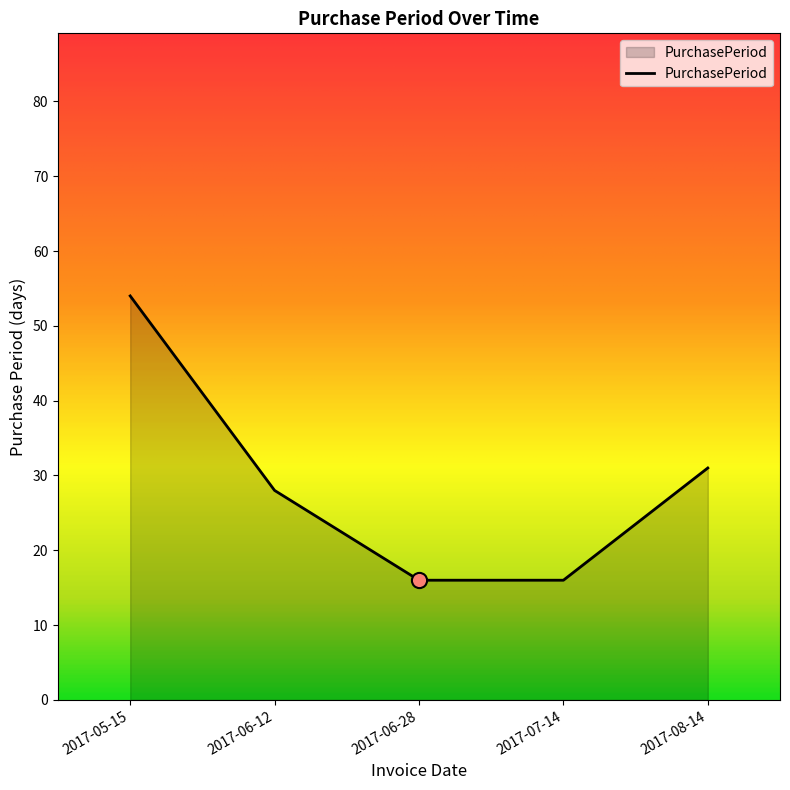

Approximately how many times larger is the value at 2017-07-14 compared to 2017-06-28?

1.0